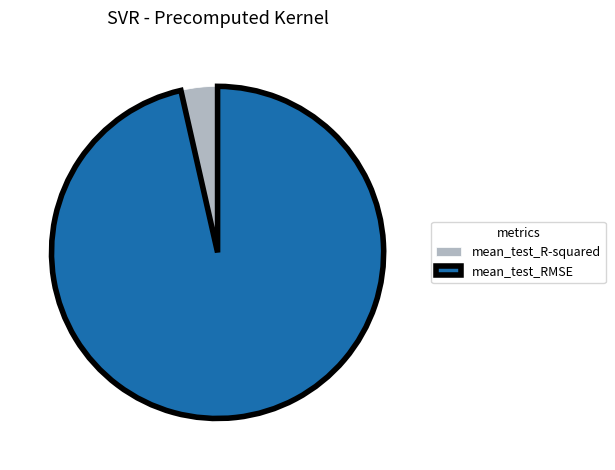

Do mean_test_RMSE and mean_test_R-squared together represent more than half of the pie?

Yes